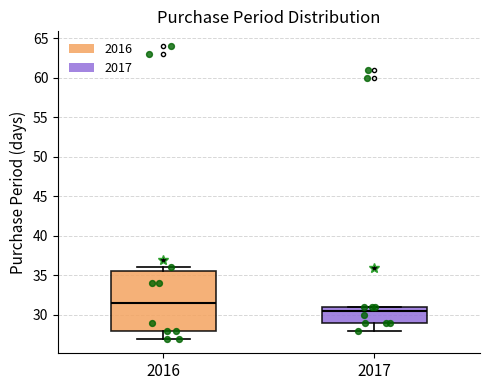

Reading left to right, read every box against the y-axis: the position of its median line, the range the box covers, and the ends of its whiskers. The values are not printed on the chart, so give them approximately, as read against the axis.

2016: median 31.5, box 28.0 to 35.5, whiskers 27.0 to 36.0
2017: median 30.5, box 29.0 to 31.0, whiskers 28.0 to 31.0